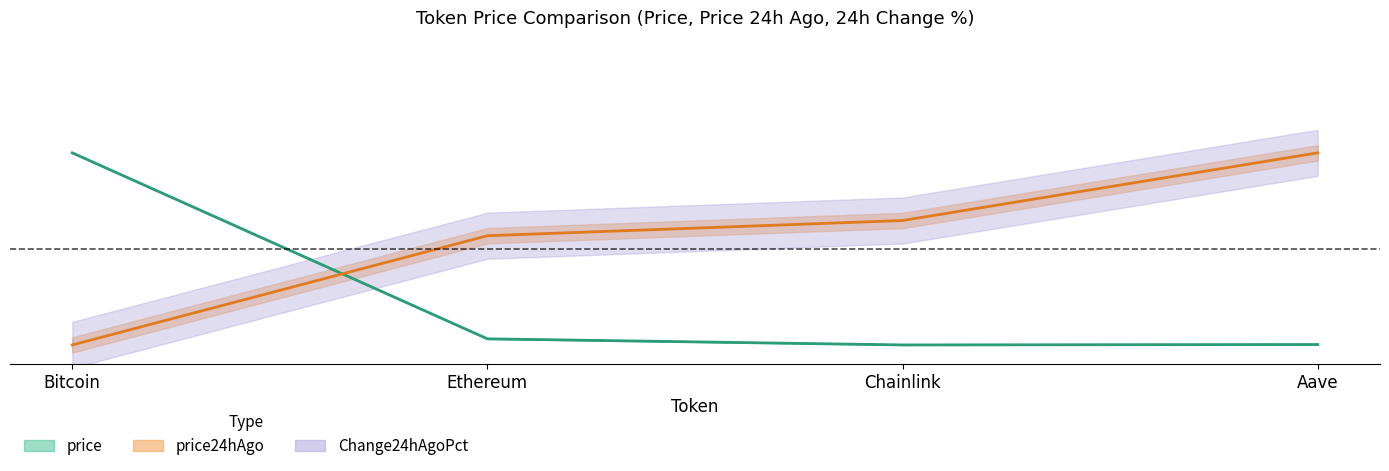

How many values in the price24hAgo series exceed 0?

3